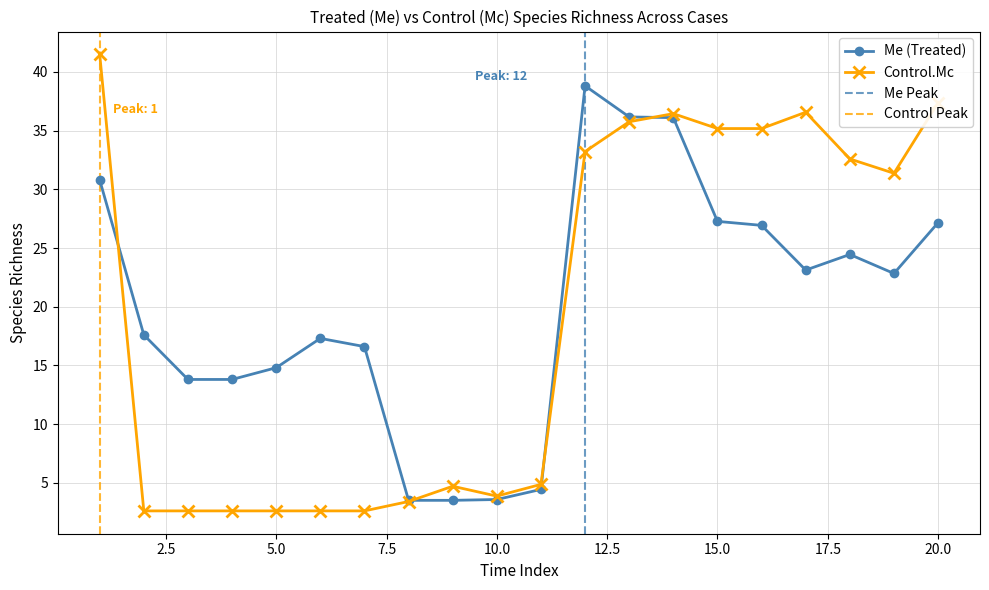

How many categories are shown in the chart?

20